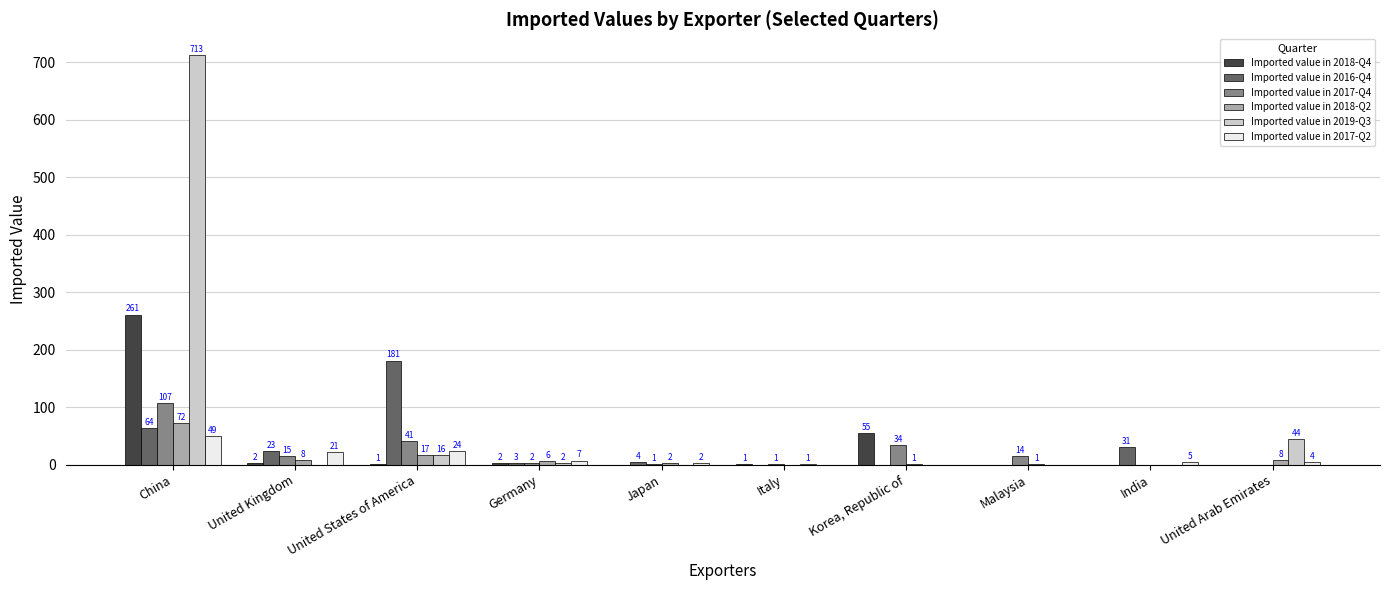

What is the spread (max minus min) of values at United Arab Emirates?

44